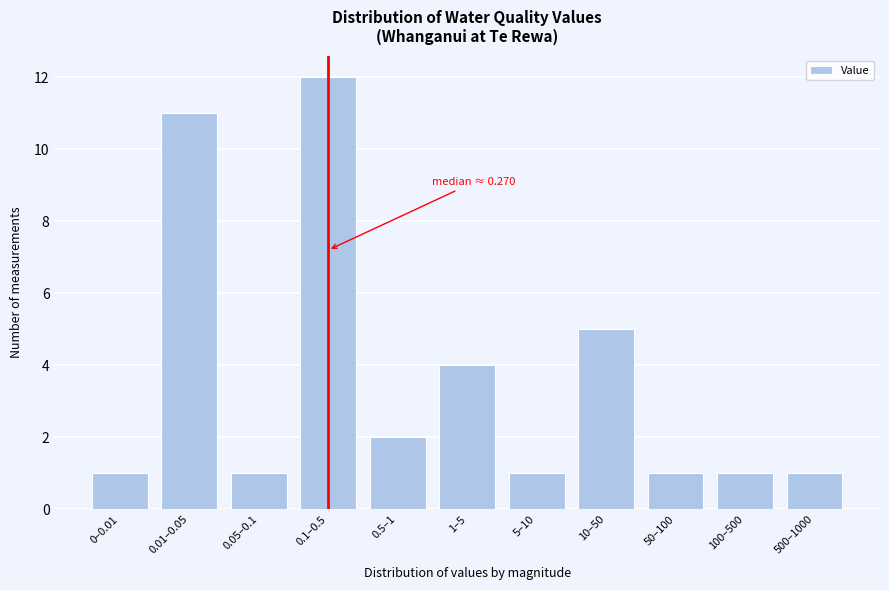

Reading right to left, extract all data points from this chart.

1	1	1	5	1	4	2	12	1	11	1